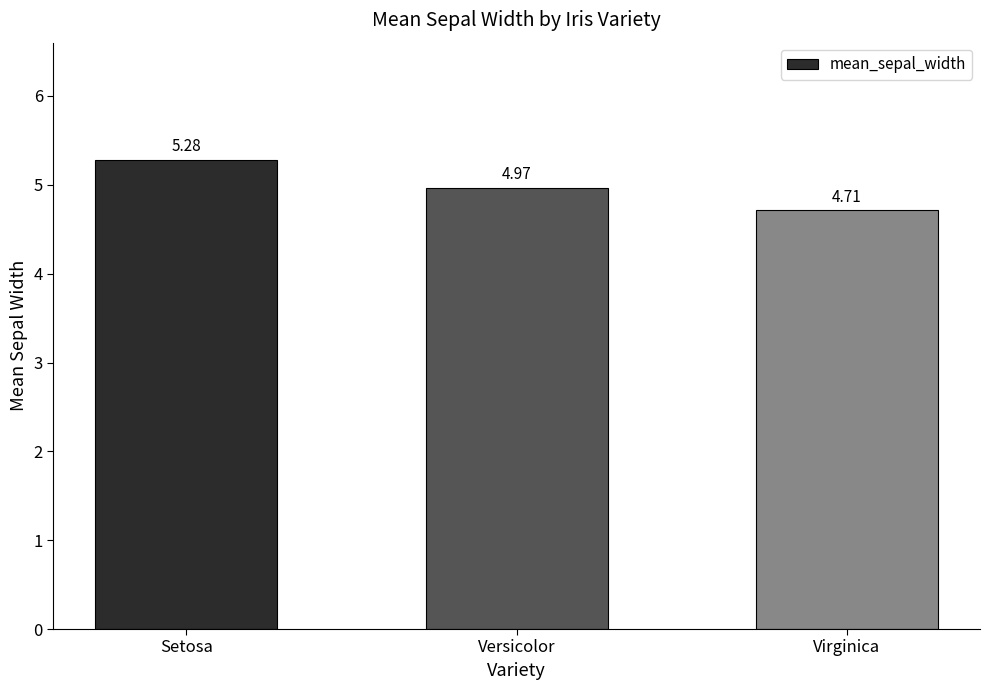

What is the label of the 1st bar from the left?

Setosa